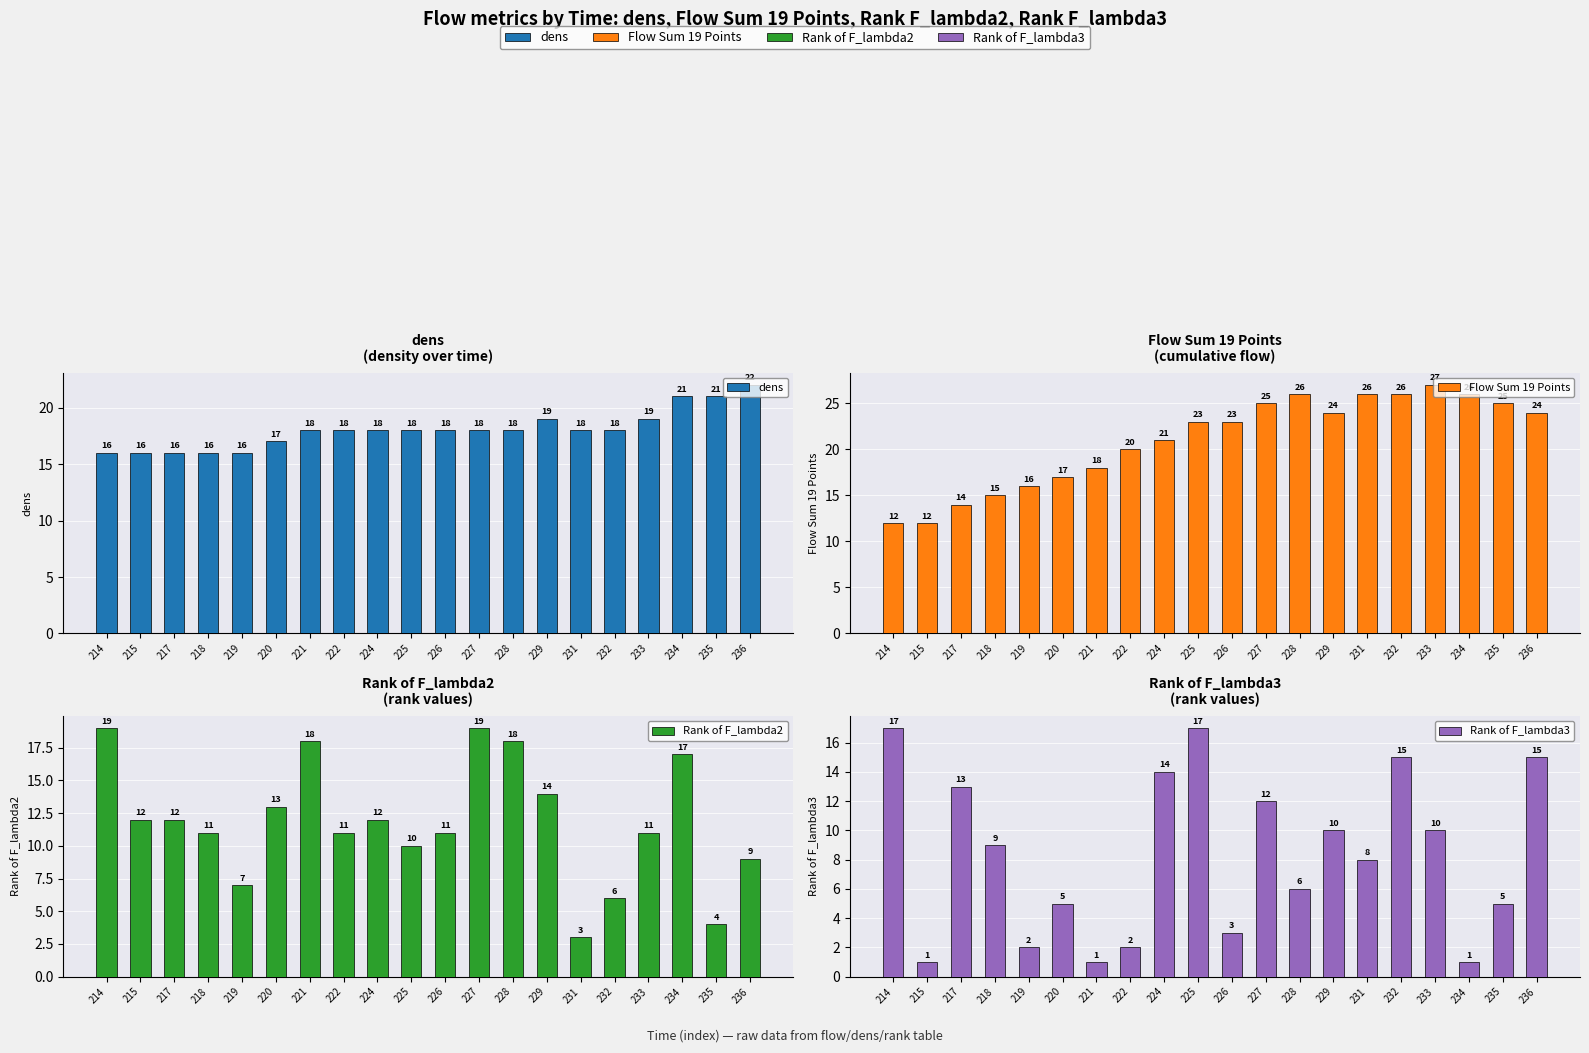

Which category has the lowest value in the Rank of F_lambda2 series?

231